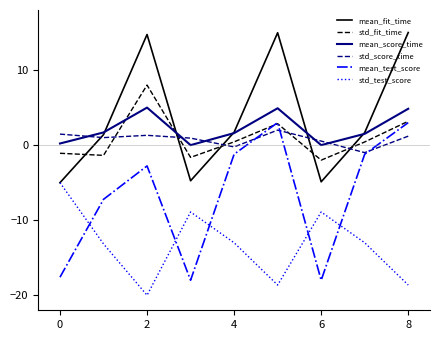

Which series has the largest total across all categories?

mean_fit_time